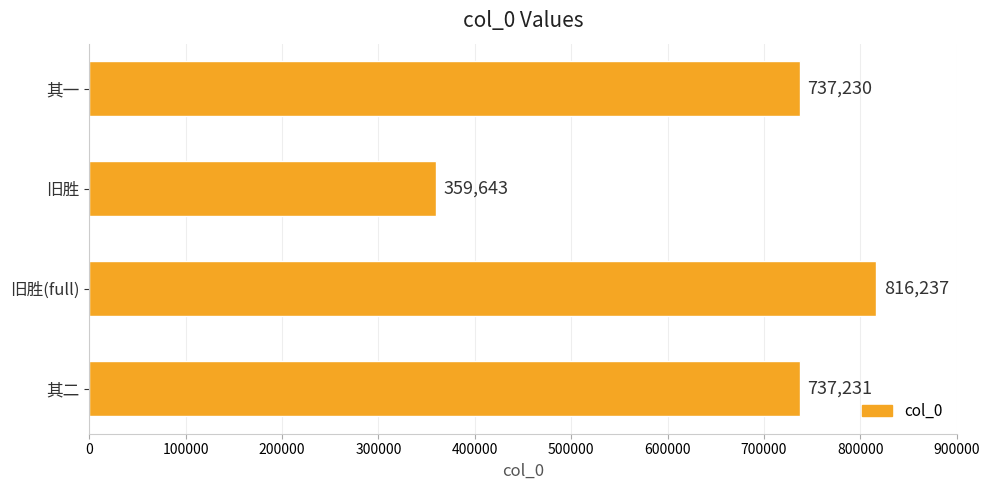

What is the average value?

662585